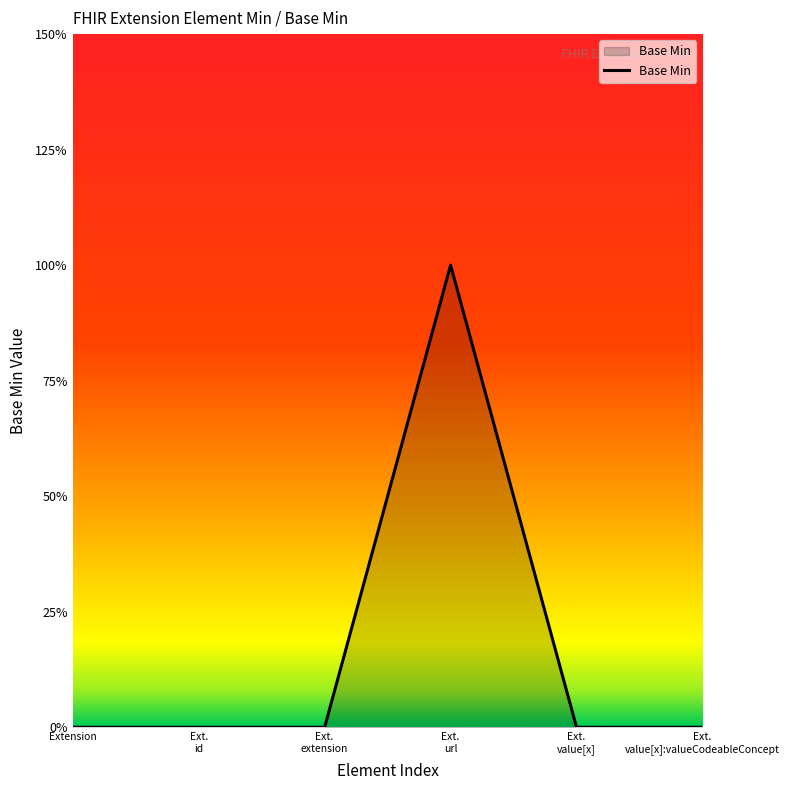

Rank the categories by value from highest to lowest.

Ext.
url, Extension, Ext.
id, Ext.
extension, Ext.
value[x], Ext.
value[x]:valueCodeableConcept